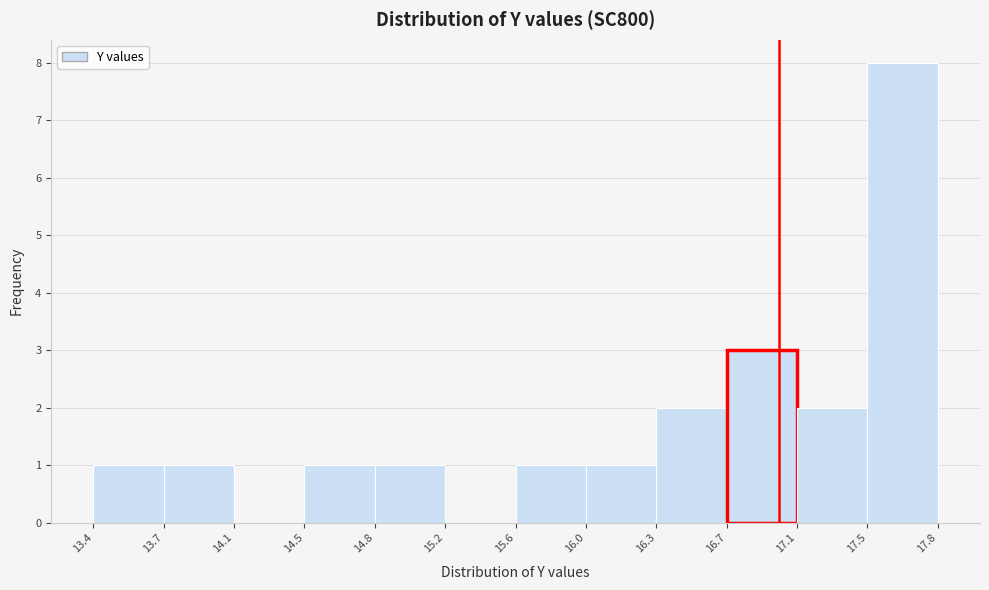

Which range on the x-axis has the tallest bar?

17.5 to 17.8